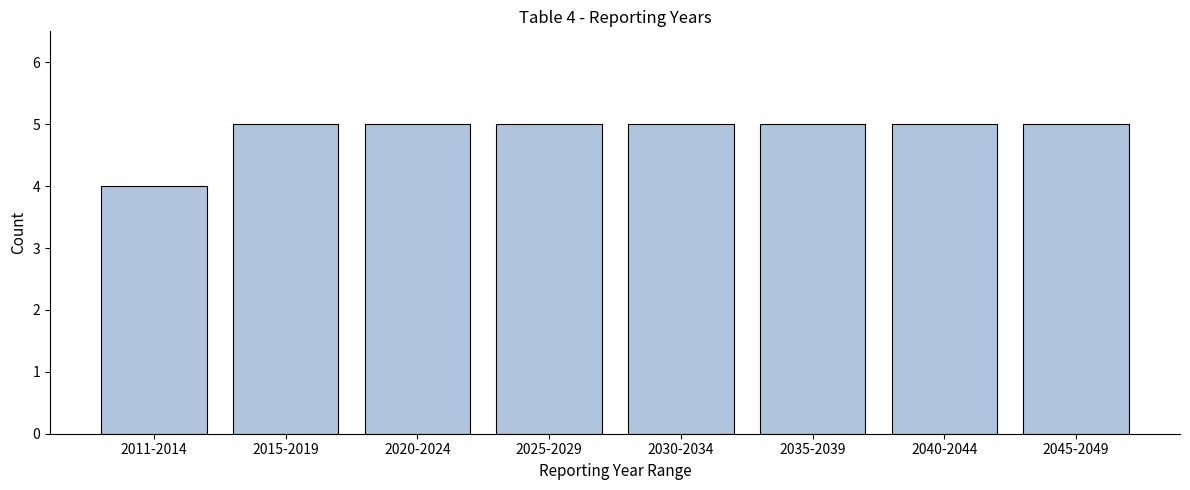

Reading right to left, extract all data points from this chart.

2045-2049=5	2040-2044=5	2035-2039=5	2030-2034=5	2025-2029=5	2020-2024=5	2015-2019=5	2011-2014=4